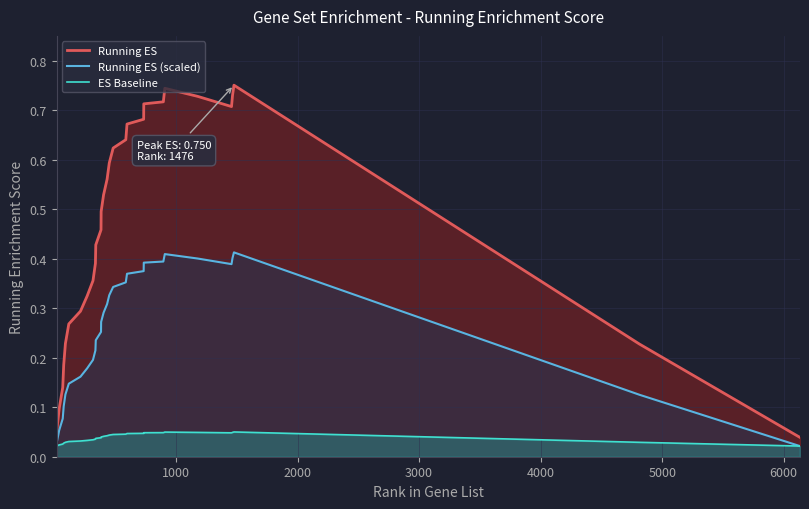

What are all the series names shown in the legend?

Running ES, Running ES (scaled), ES Baseline